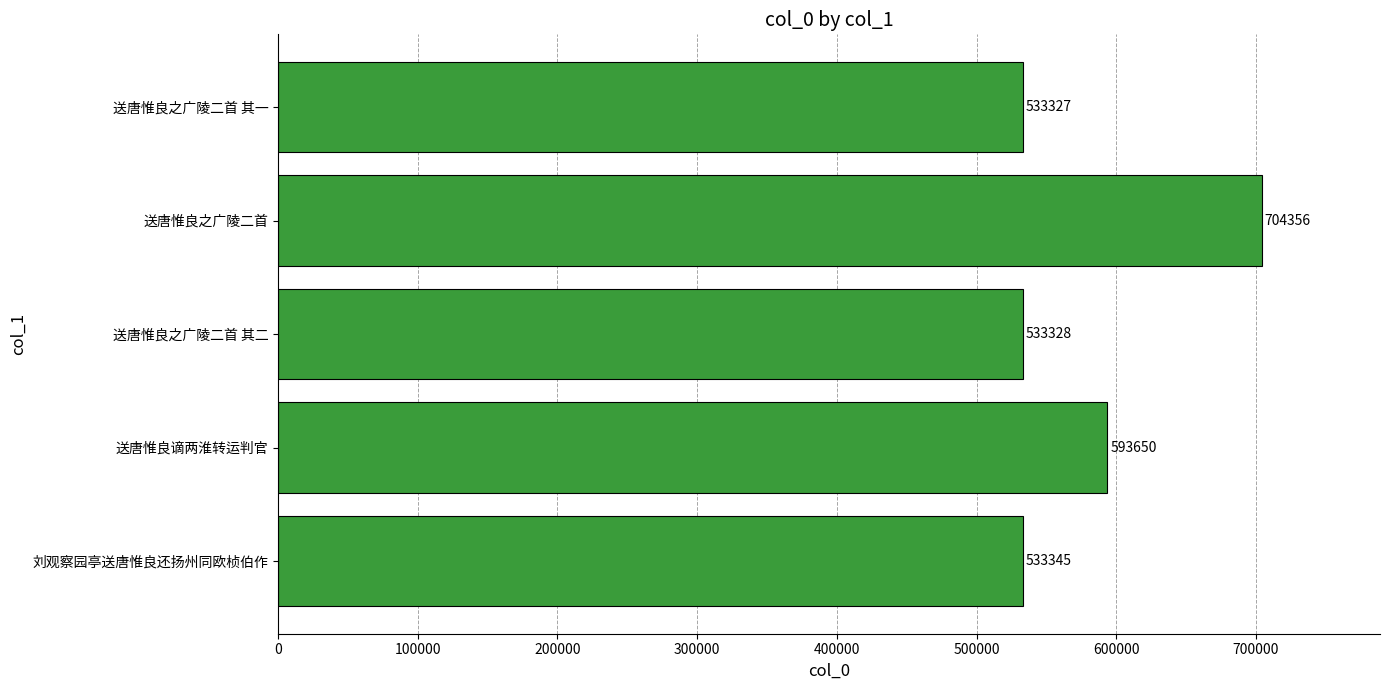

Reading top to bottom, extract all data points from this chart.

送唐惟良之广陵二首 其一=533327	送唐惟良之广陵二首=704356	送唐惟良之广陵二首 其二=533328	送唐惟良谪两淮转运判官=593650	刘观察园亭送唐惟良还扬州同欧桢伯作=533345